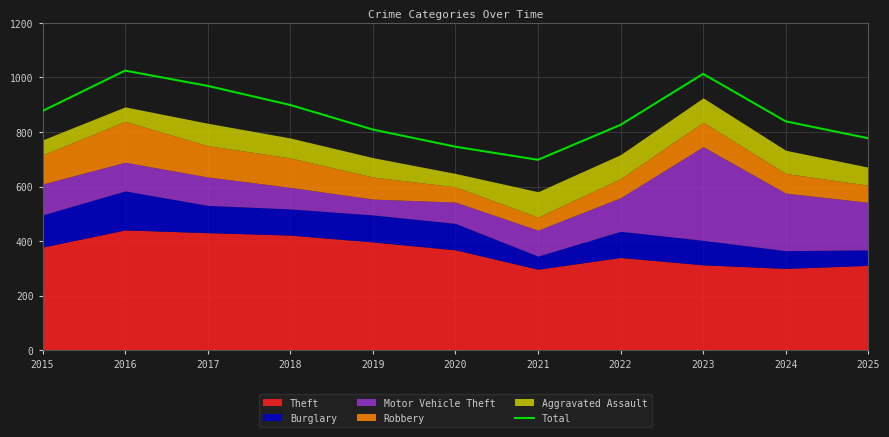

How many lines are shown in the chart?

1